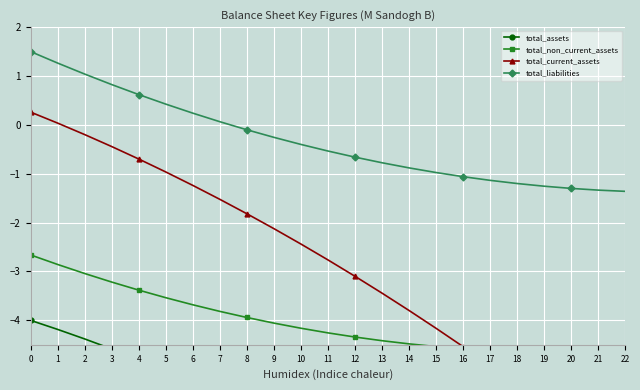

What is the average value of the total_assets series?

-6.8